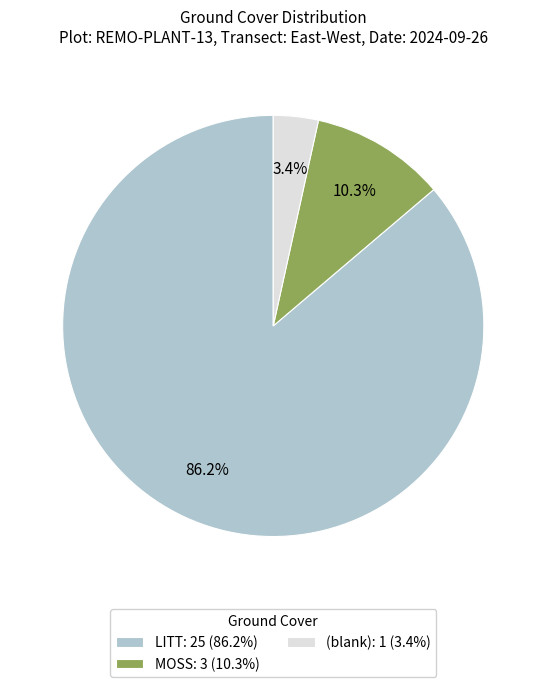

Count the number of slices in the pie.

3